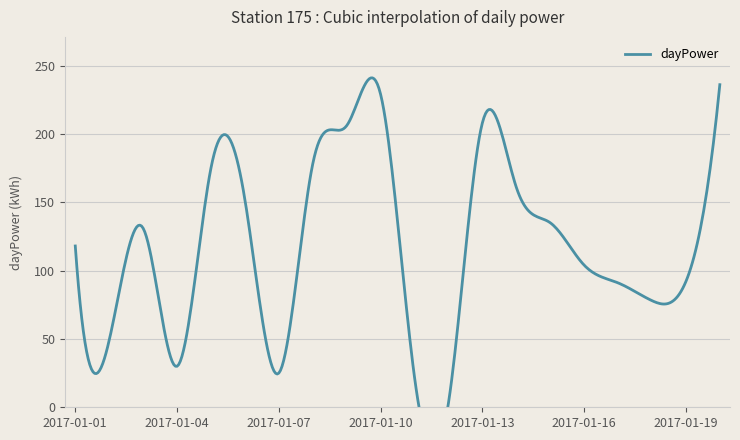

True or false: there are more than 1 points higher than both neighbors.

True